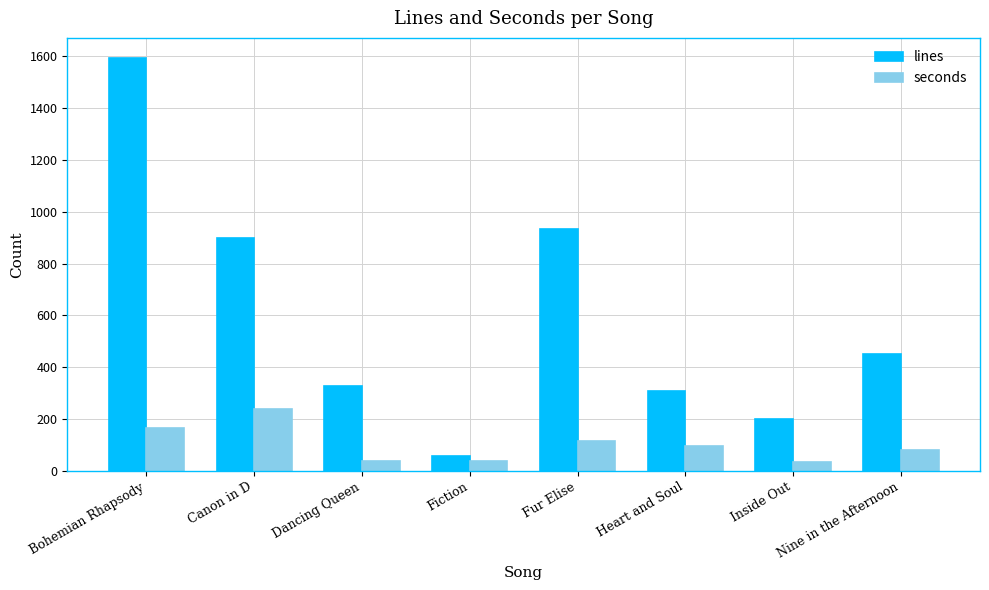

Which series has the largest range (max minus min)?

lines